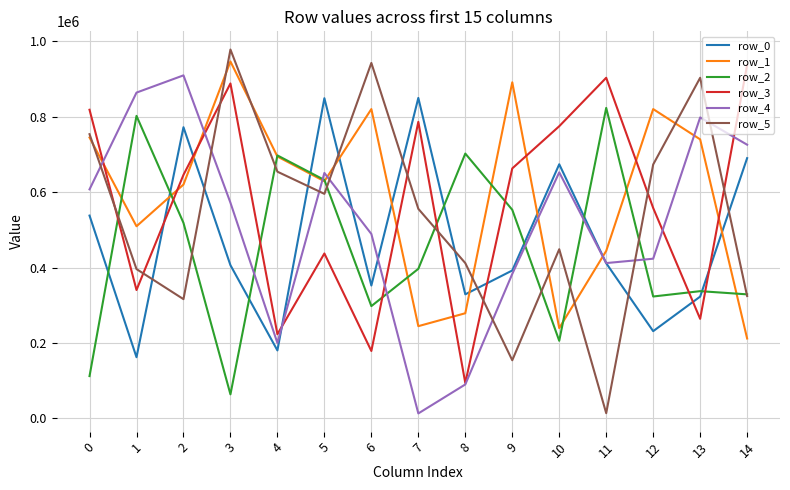

What is the lowest value of the row_5 series?

13922